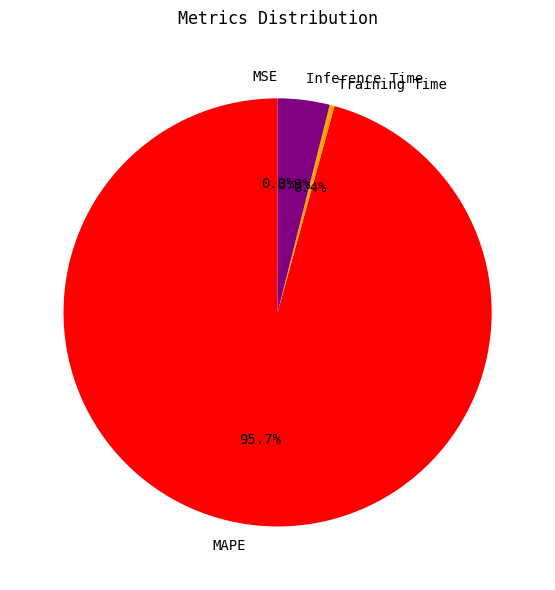

Does any single category account for the majority?

Yes